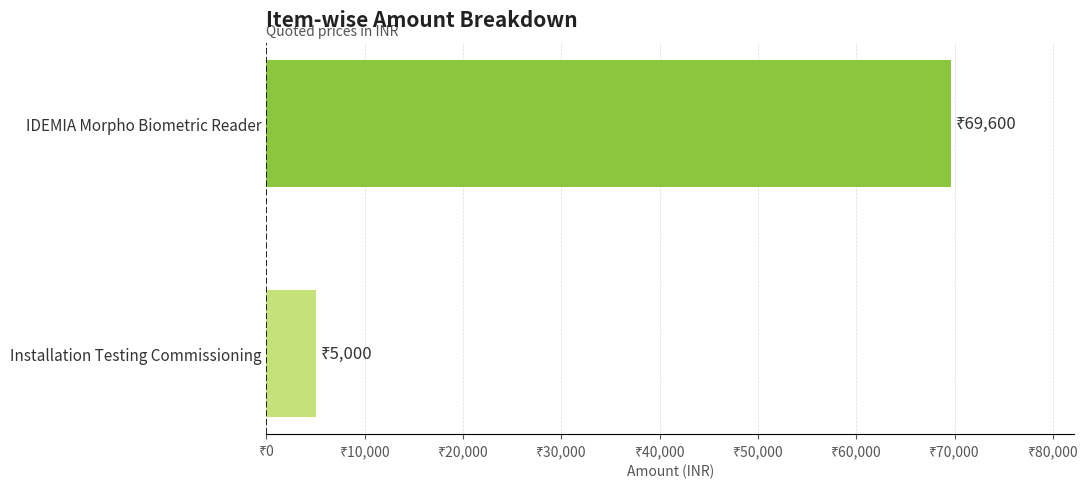

How many data points does each series have?

2